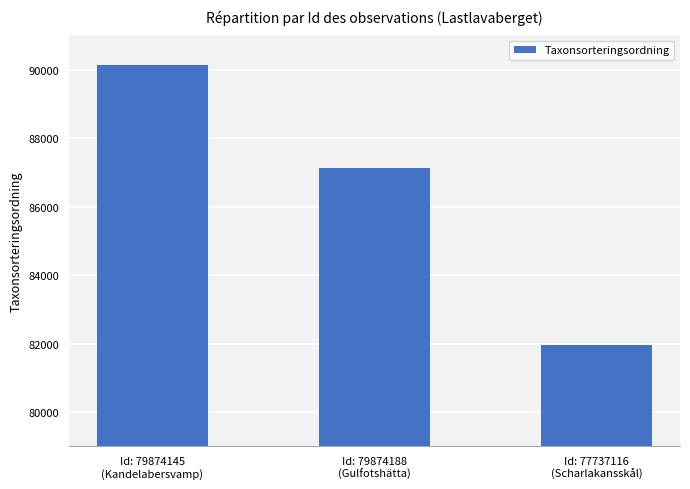

The value at Id: 79874145
(Kandelabersvamp) is 90138. True or false?

True